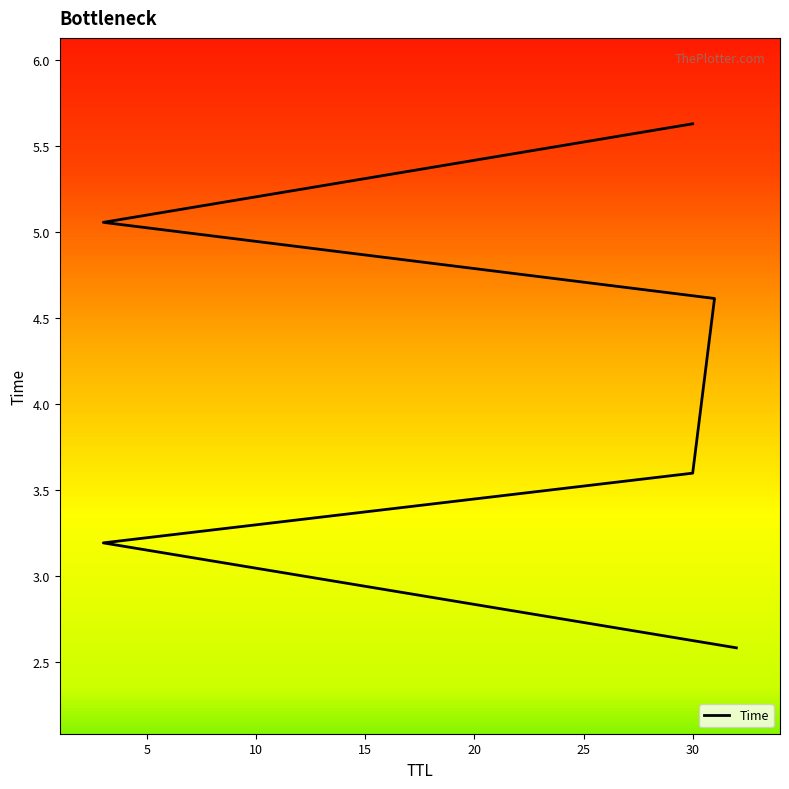

What is the difference between the values at 31 and 30?

1.0